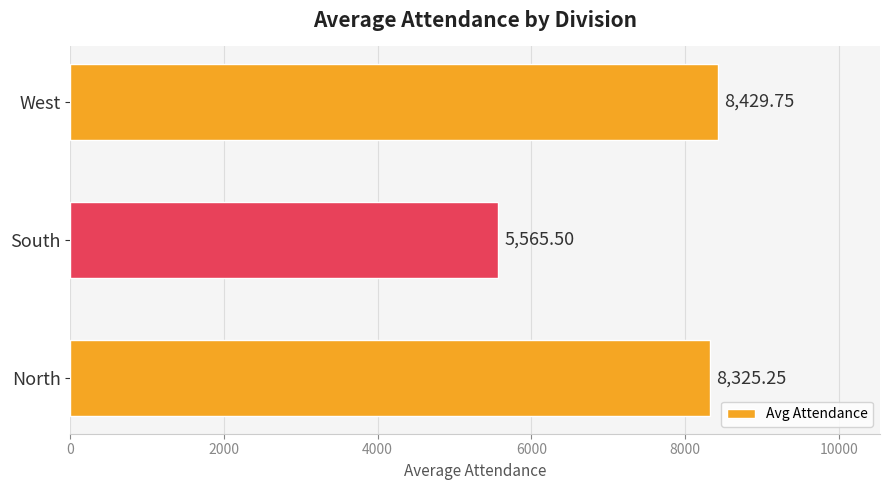

Which label corresponds to the smallest value in the chart?

South